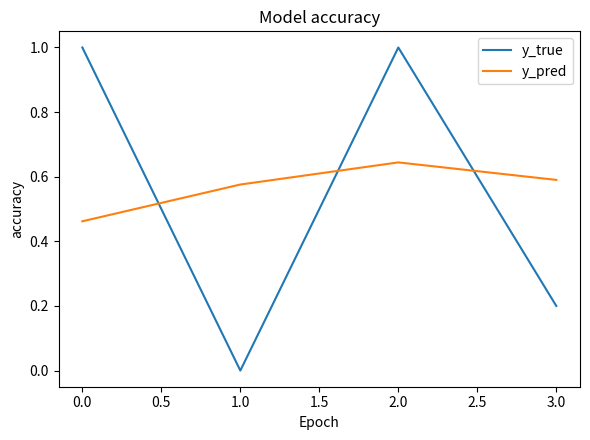

Which series changed the most between 1.0 and 3.0?

y_true